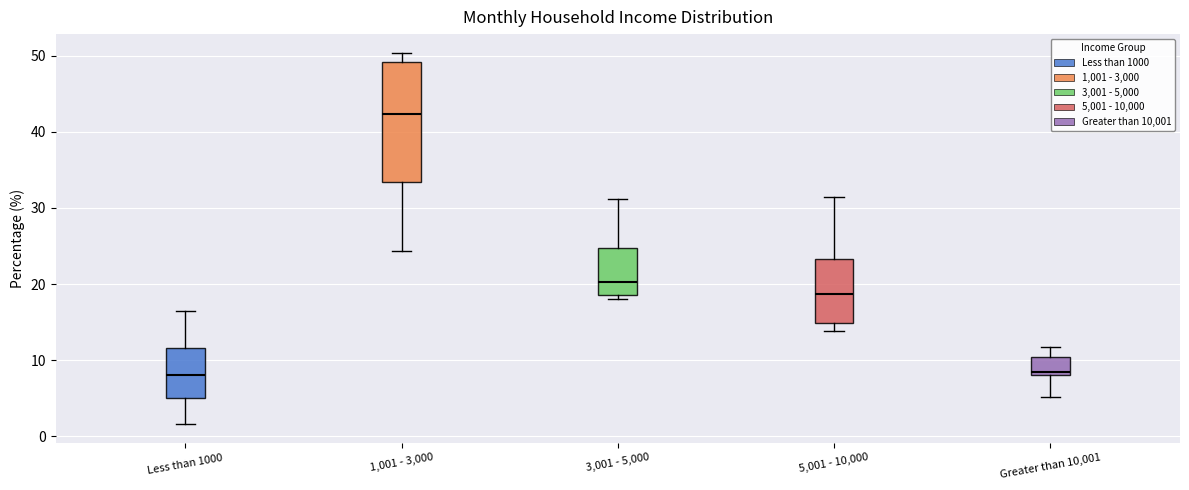

Where does the upper whisker of the box for 5,001 - 10,000 end on the y-axis? The values are not printed on the chart, so give them approximately, as read against the axis.

32